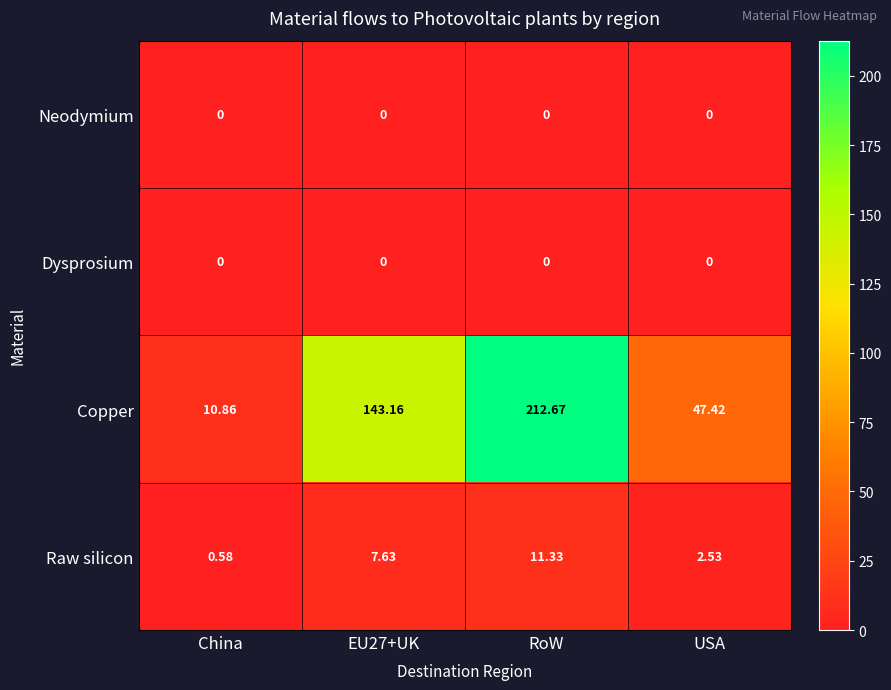

Is the value of Dysprosium at China greater than the value of Copper at USA?

No